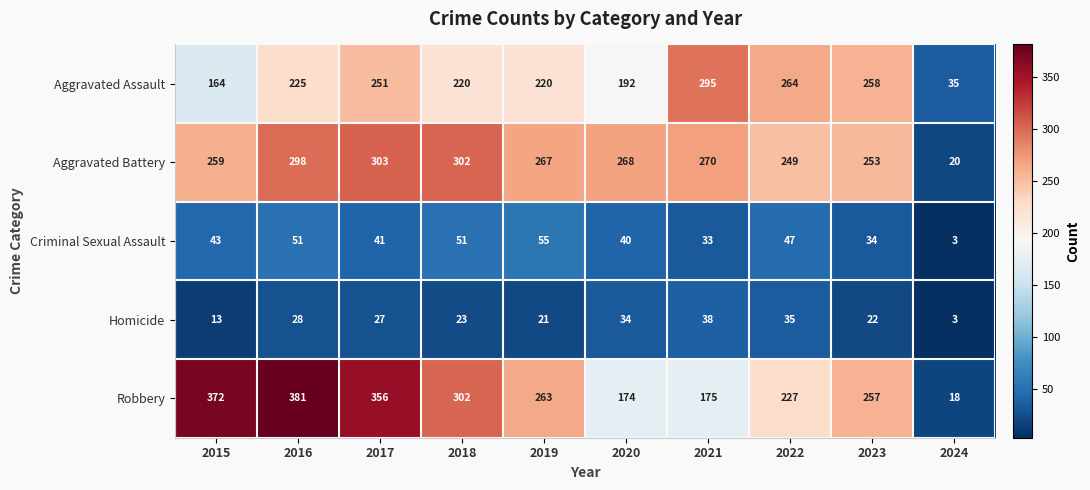

Which label corresponds to the largest value in the chart?

2016